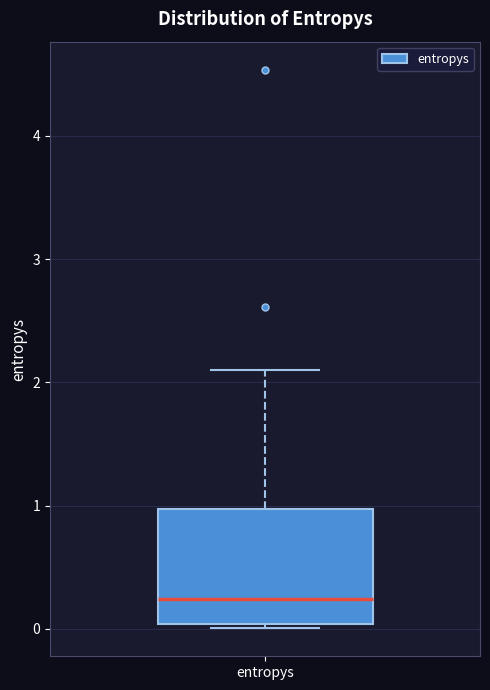

Where does the upper whisker of the box for entropys end on the y-axis? The values are not printed on the chart, so give them approximately, as read against the axis.

2.1